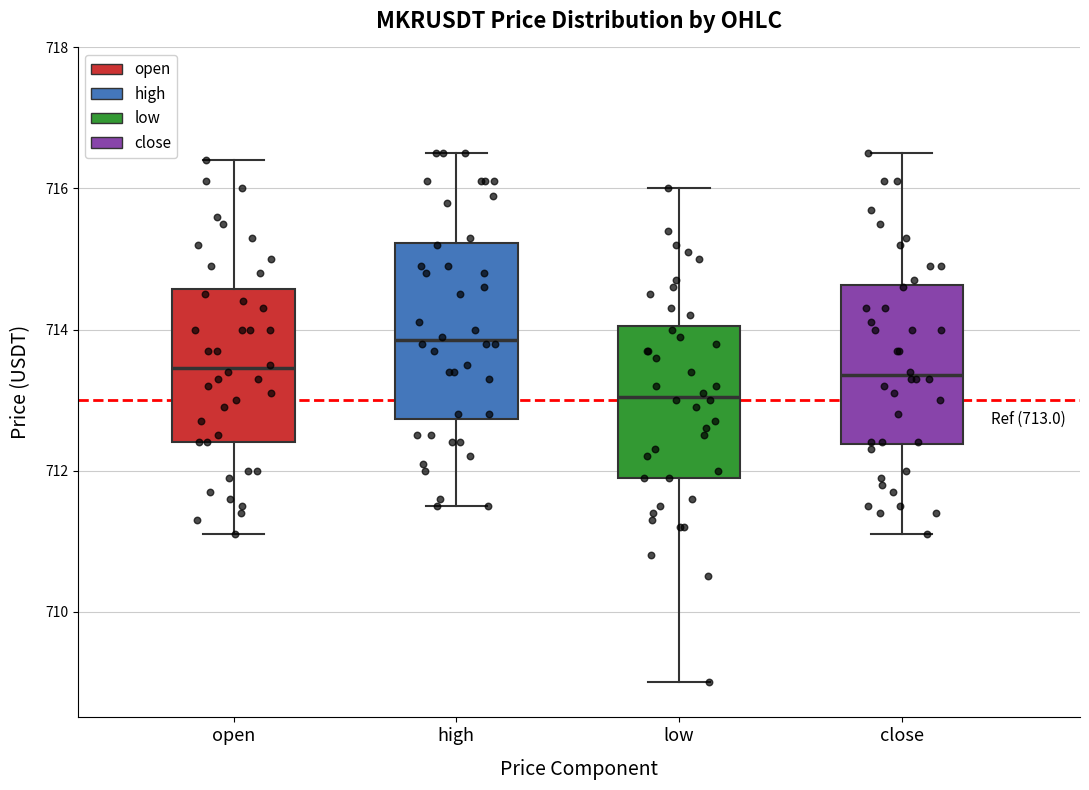

Which box has the lowest median line?

low